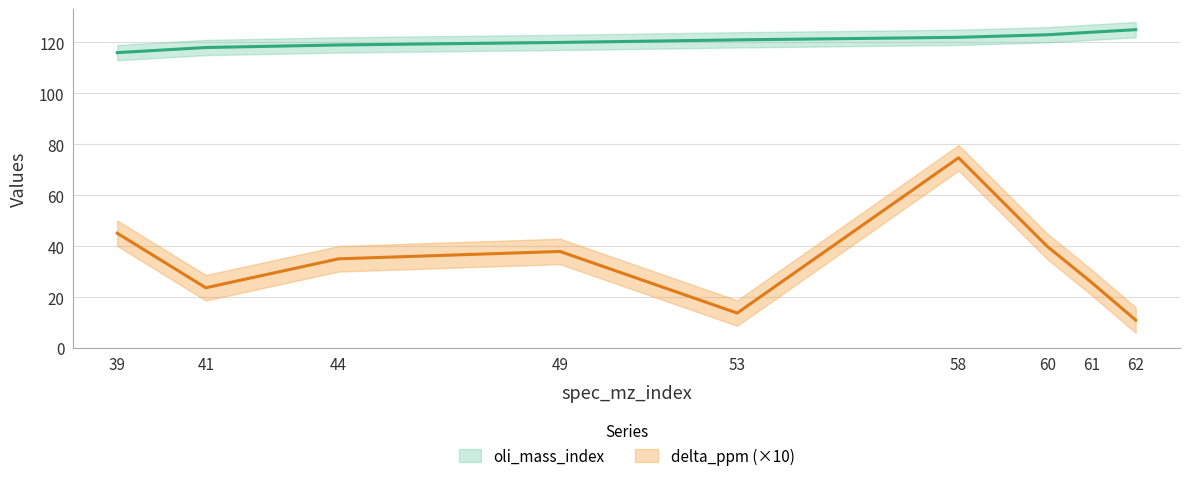

At how many categories does at least one series exceed 88?

9